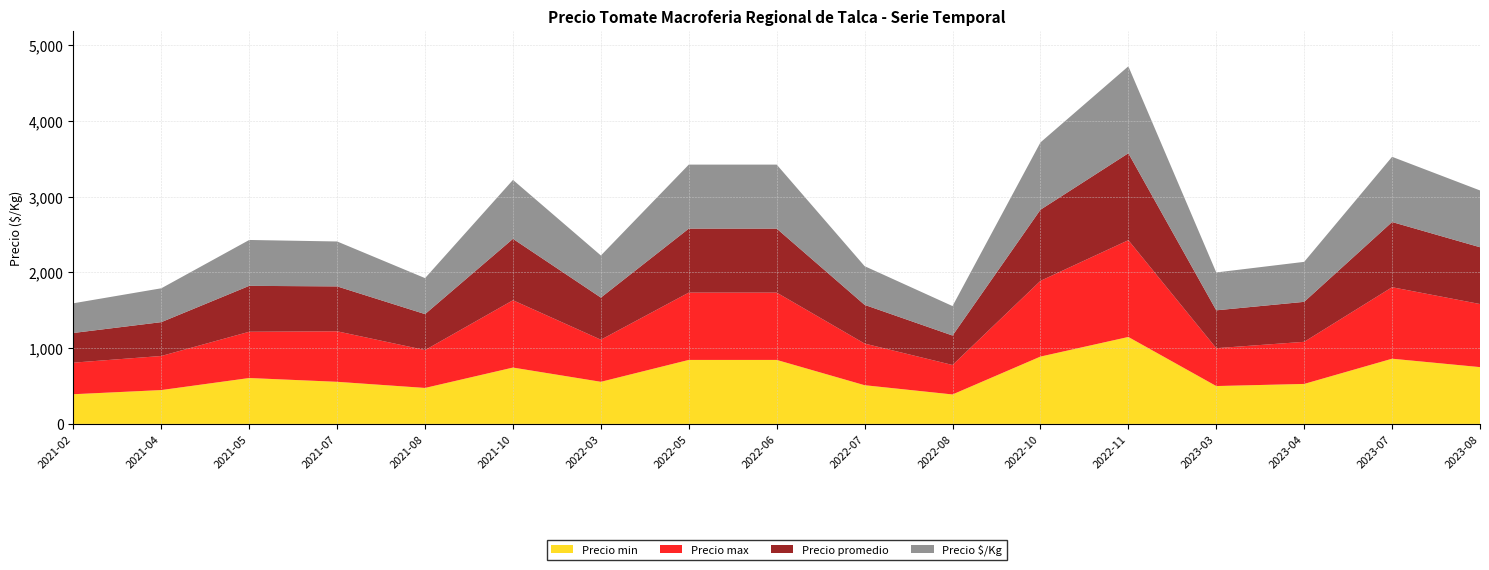

Reading left to right, transcribe all the data shown in this chart.

Precio min: 392	447	606	556	475	744	556	845	845	511	389	889	1148	500	528	861	750
Precio max: 417	450	611	667	500	889	556	889	889	550	389	1000	1278	500	556	944	833
Precio promedio: 392	447	606	593	475	811	556	845	845	511	389	939	1148	500	528	861	750
Precio $/Kg: 392	447	606	593	475	778	556	845	845	511	389	889	1148	500	528	861	750